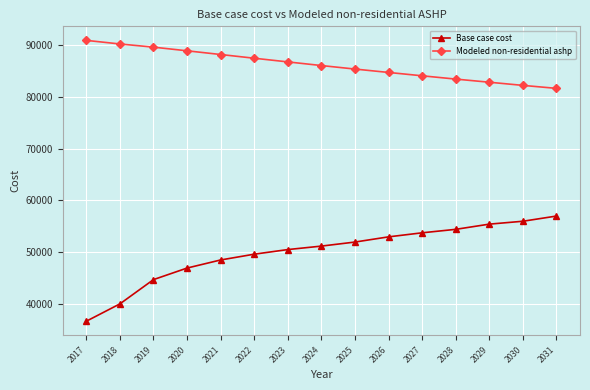

What is the spread (max minus min) of values at 2019?

44786.6